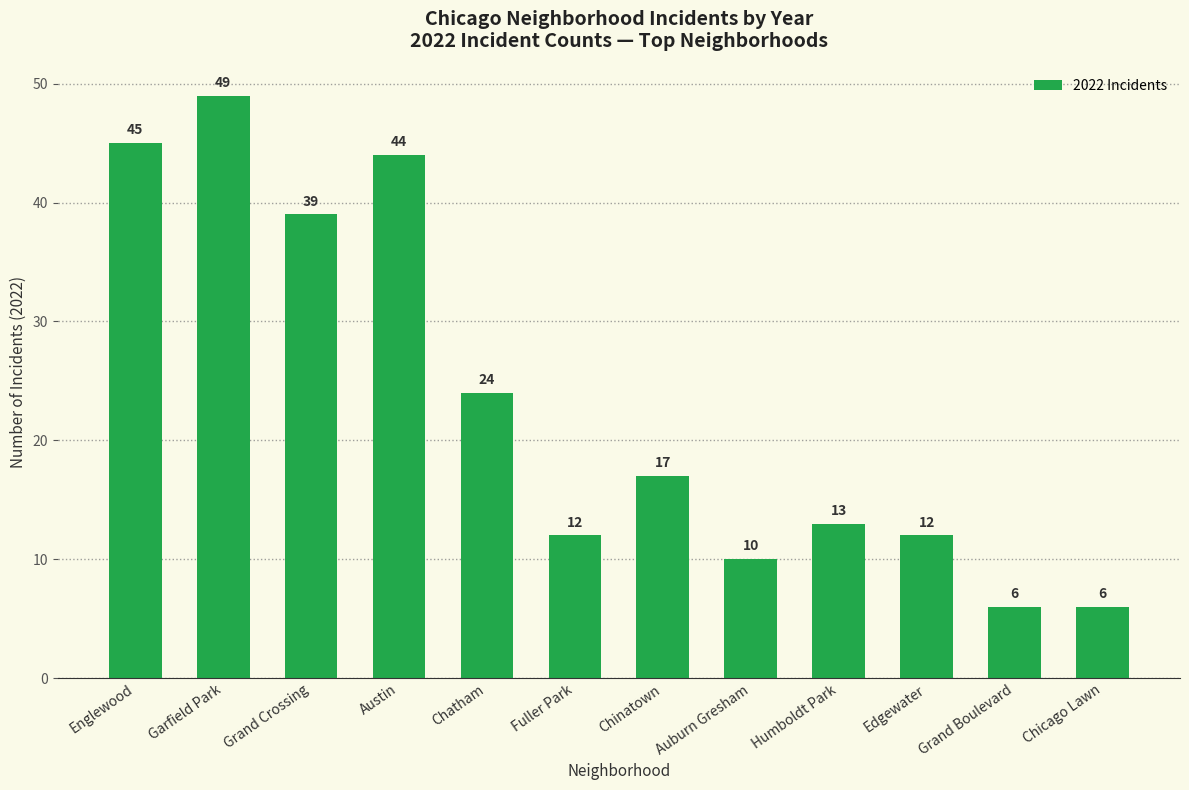

Approximately how many times larger is the value at Chicago Lawn compared to Fuller Park?

0.5